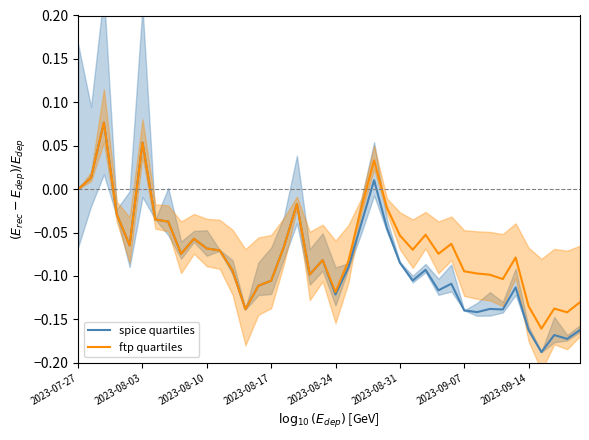

At 2023-08-10, list the series in order from smallest to largest.

spice quartiles, ftp quartiles